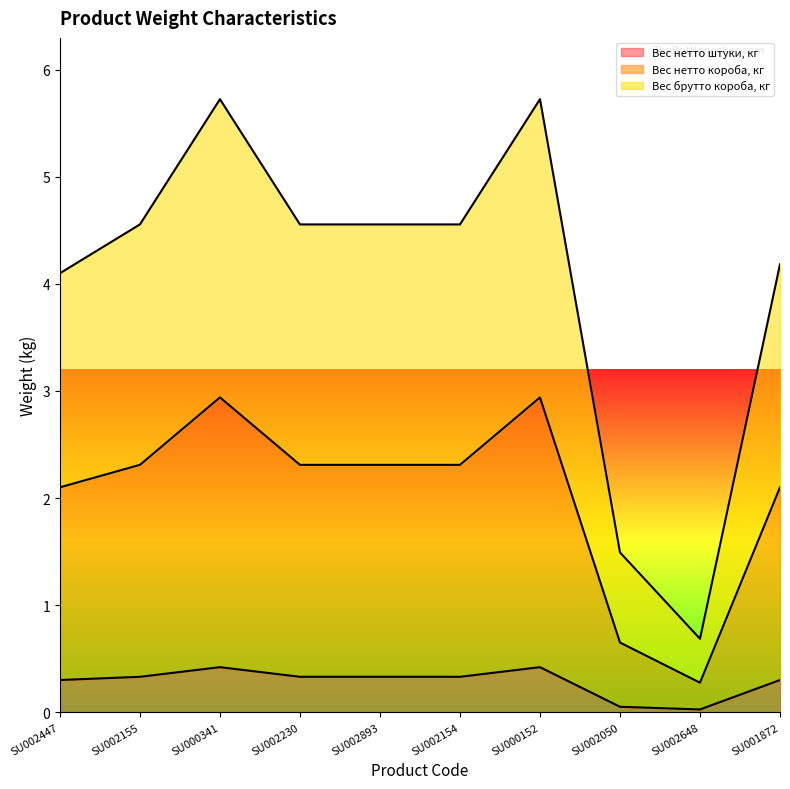

What value does the Вес брутто короба, кг series have at SU000341?

5.7